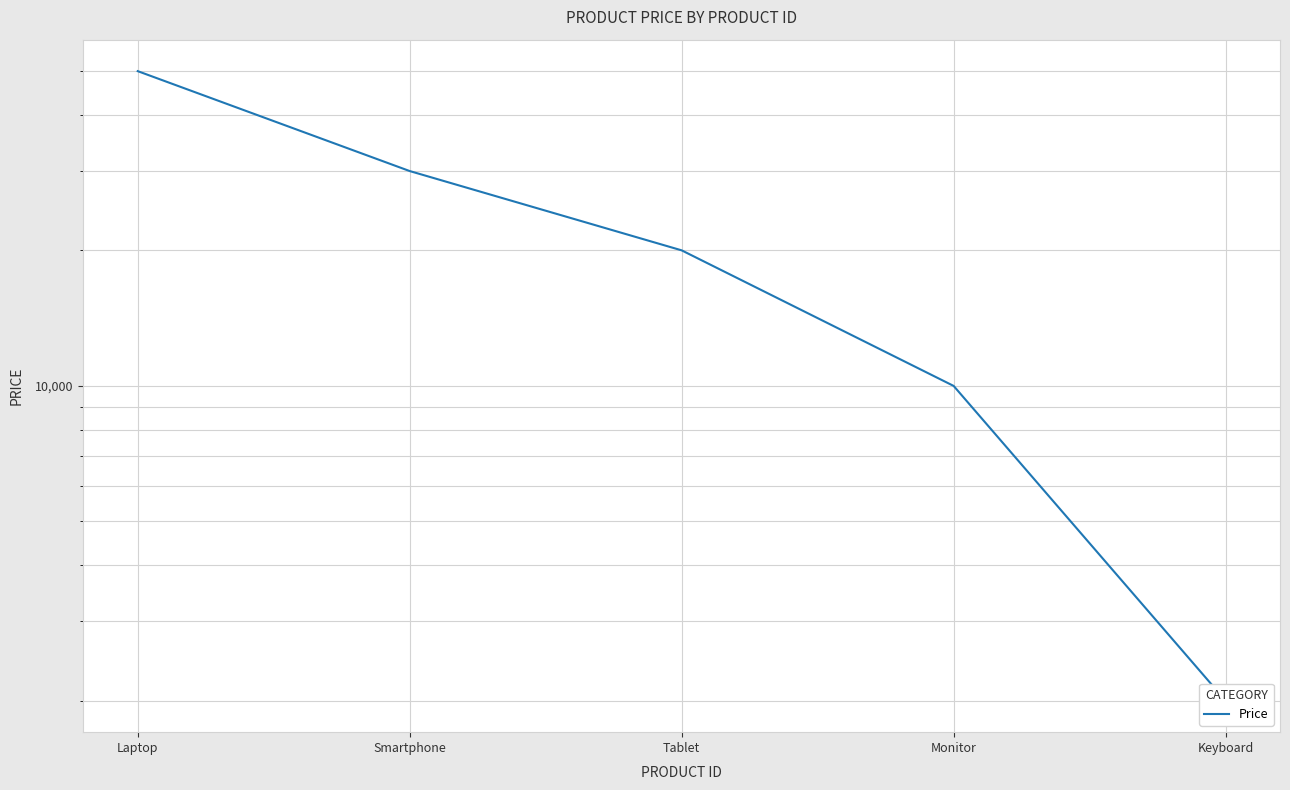

Between Monitor and Tablet, which is larger?

Tablet